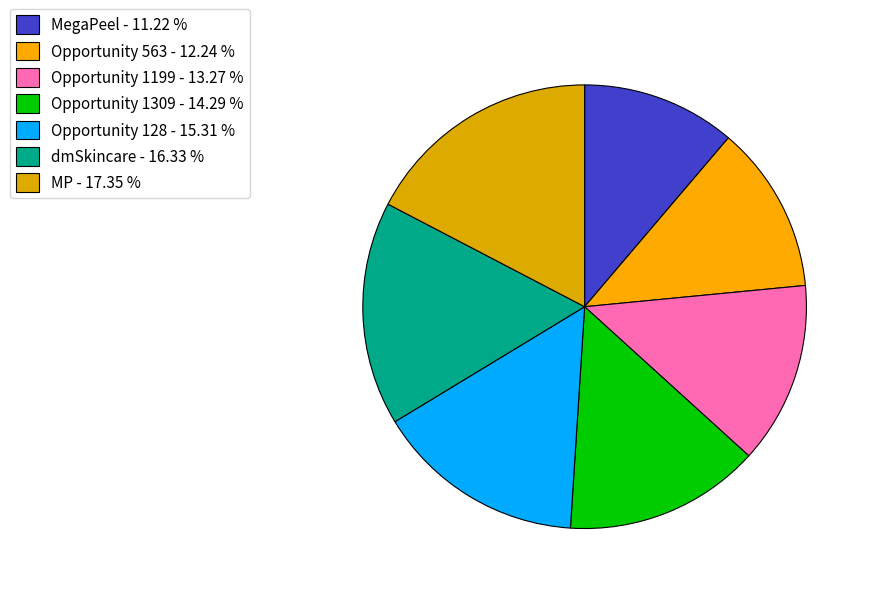

What percentage is the Opportunity 1199 slice, to the nearest percent?

13%